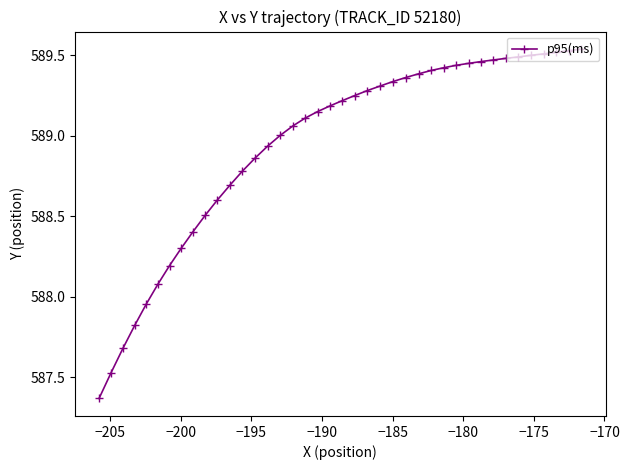

How many categories are shown in the chart?

40